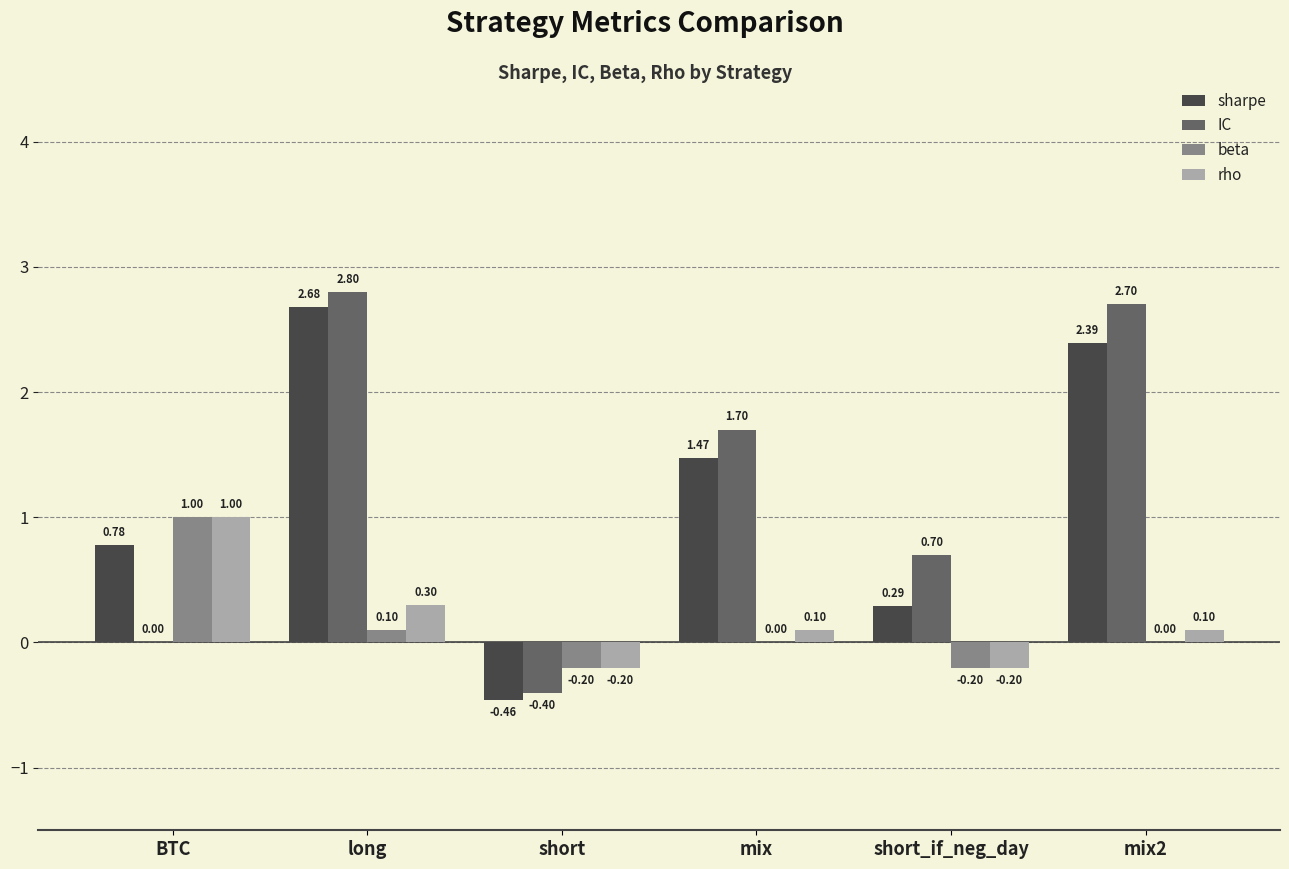

Is the value of sharpe at BTC greater than the value of IC at BTC?

Yes